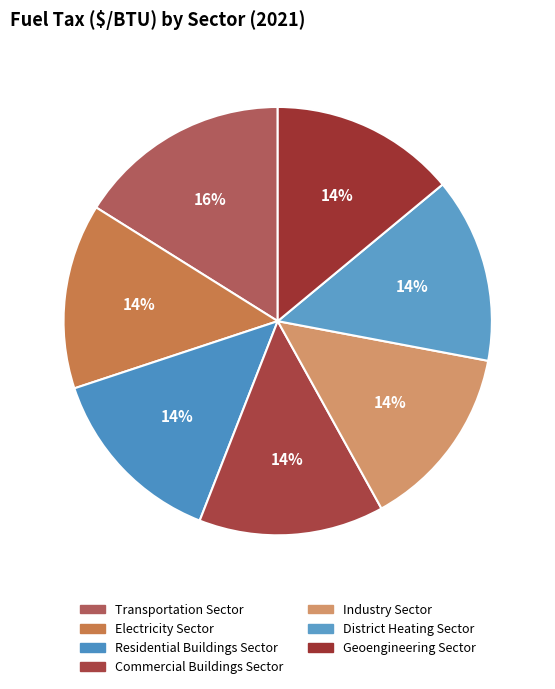

Is it true that Residential Buildings Sector is 14% of the pie?

True